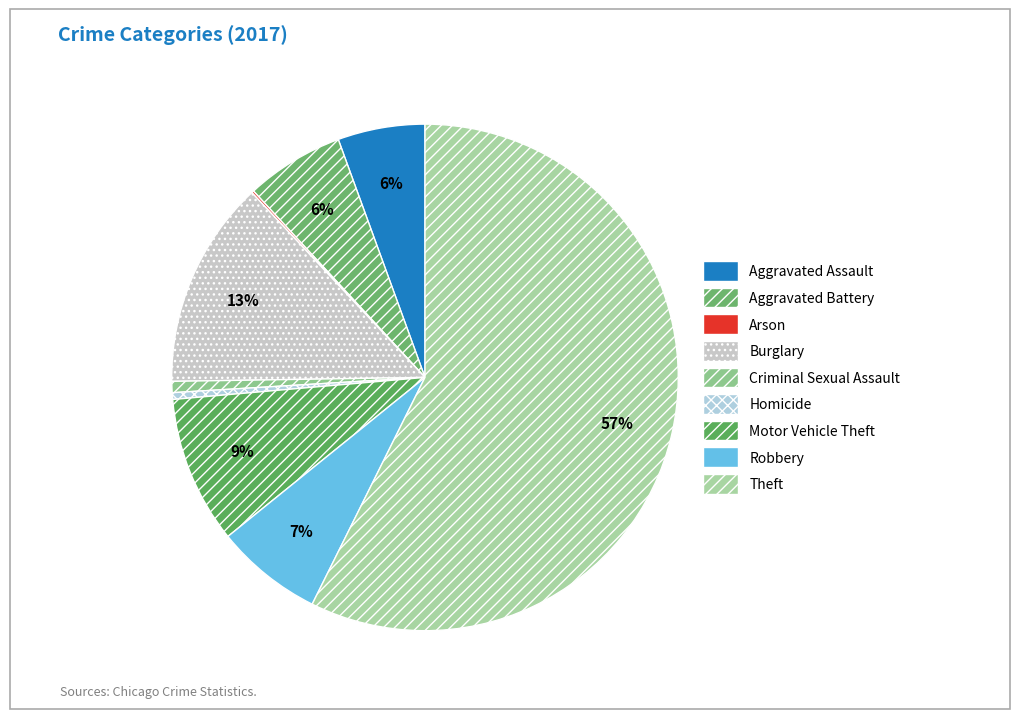

Which category accounts for the majority?

Theft